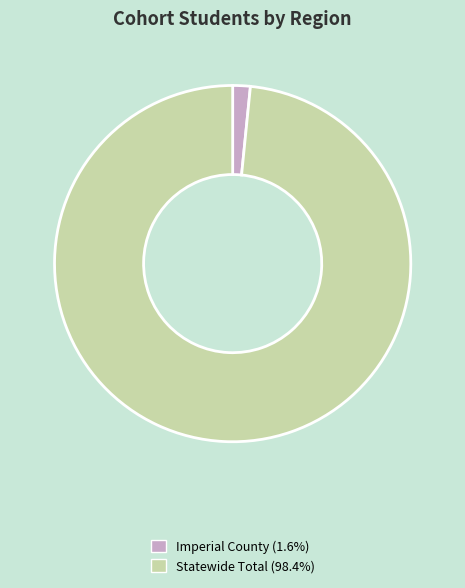

Is there a majority slice in this chart?

Yes